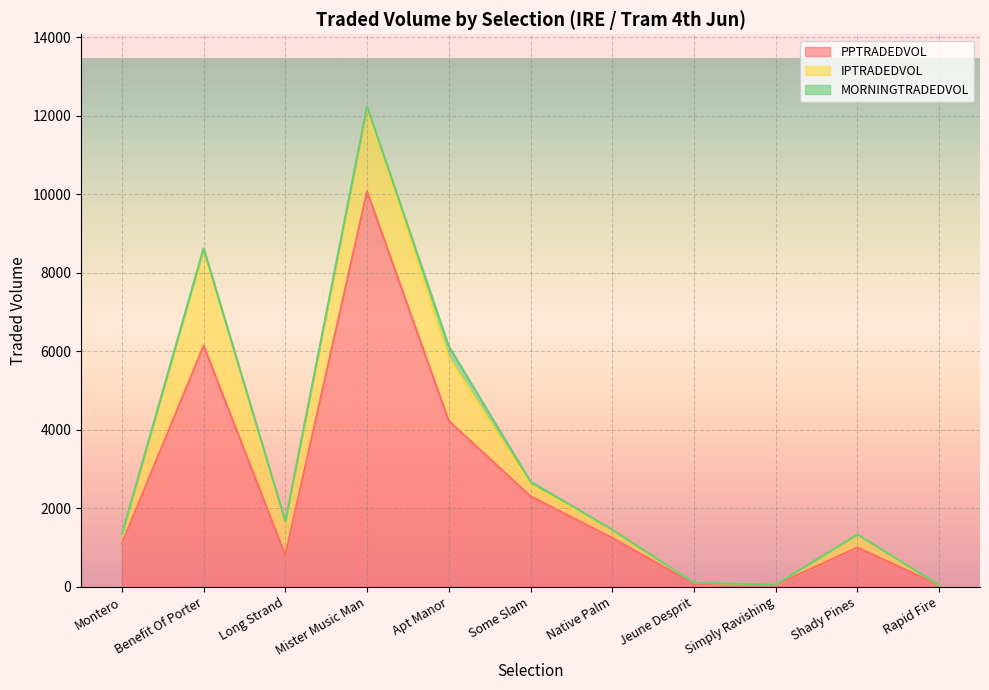

Reading left to right, transcribe all the data shown in this chart.

PPTRADEDVOL: 1095.5	6142.3	803.8	10074.0	4222.5	2303.2	1242.7	71.6	44.4	997.7	39.1
IPTRADEDVOL: 239.3	2478.6	860.0	2132.1	1611.6	280.5	209.4	29.9	10.7	332.5	0.0
MORNINGTRADEDVOL: 0.0	0.0	4.0	34.0	295.4	95.2	0.0	0.0	0.0	0.0	4.0